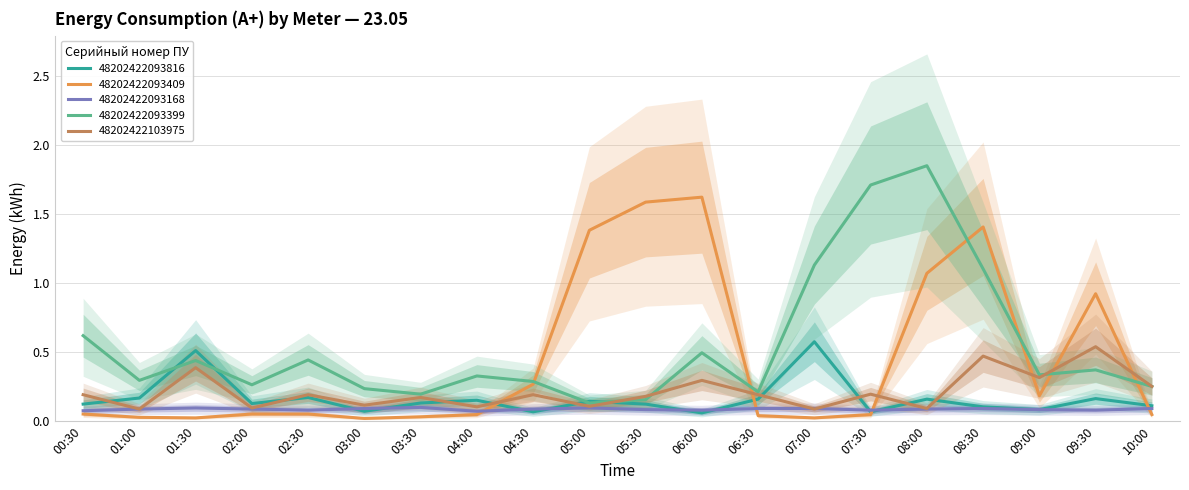

What is the difference between the 48202422103975 values at 09:30 and 03:00?

0.4